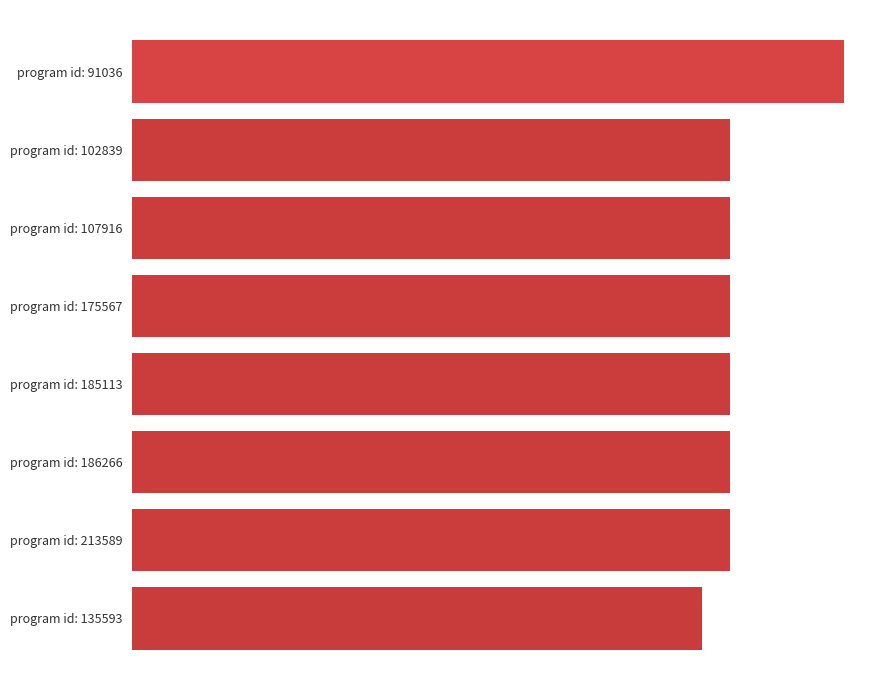

What is the minimum value shown in the chart?

20